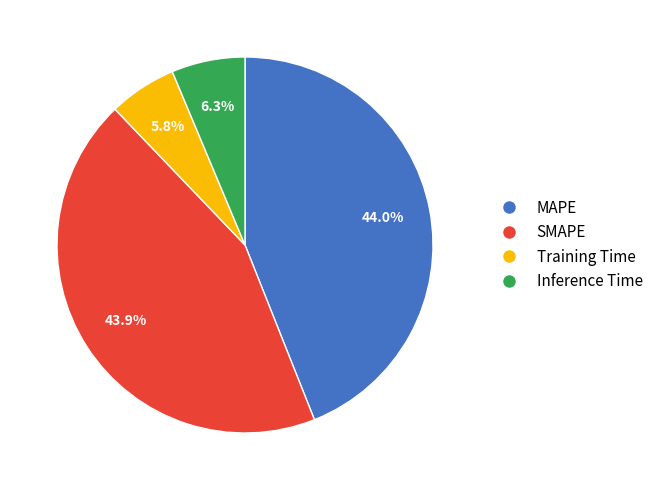

How many segments does this pie chart have?

4